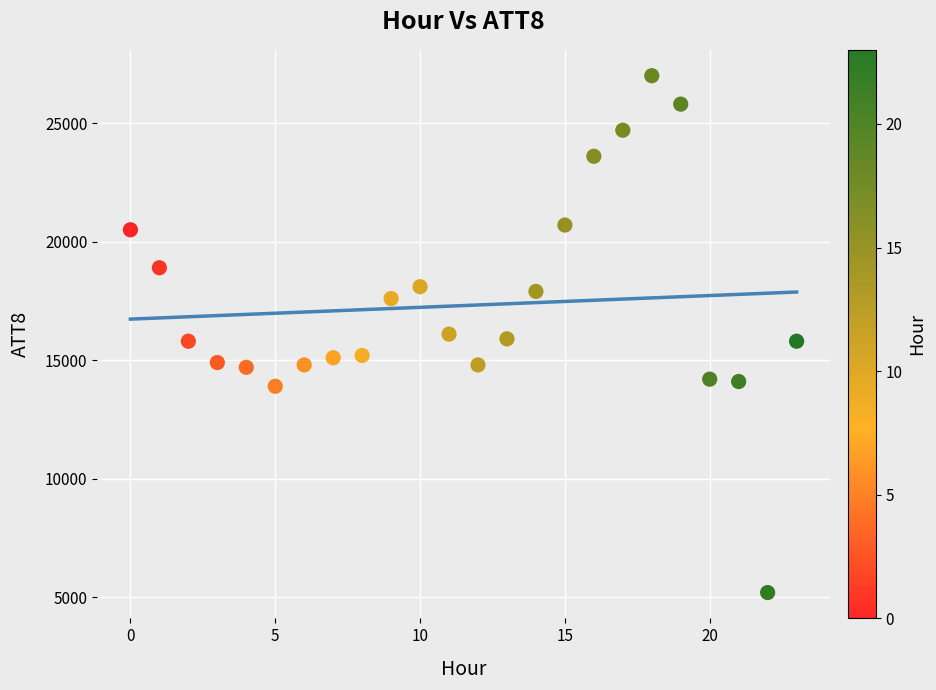

What is the range of Y values (max minus min)?

21800